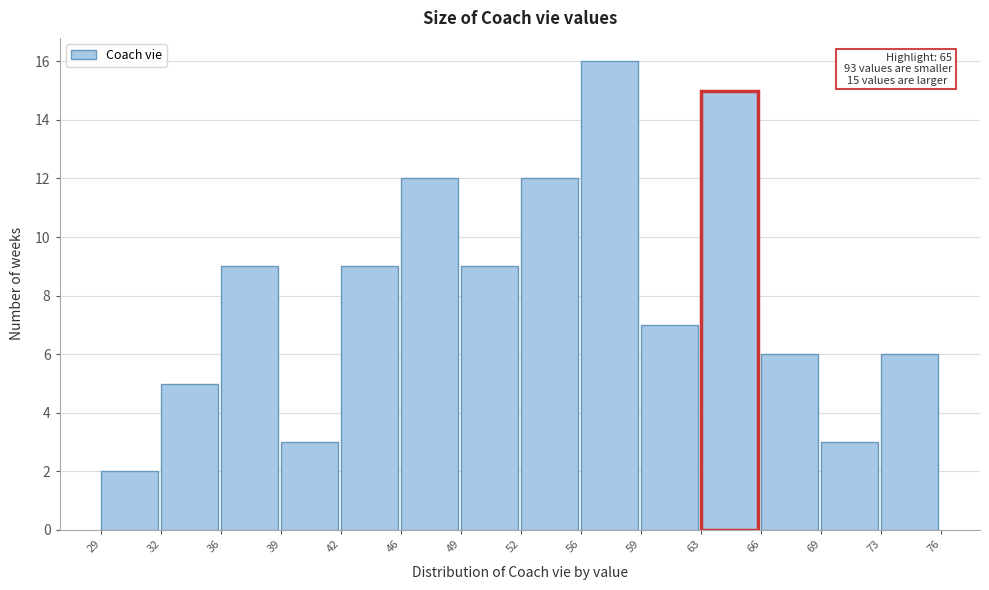

Which range on the x-axis has the tallest bar?

56 to 59